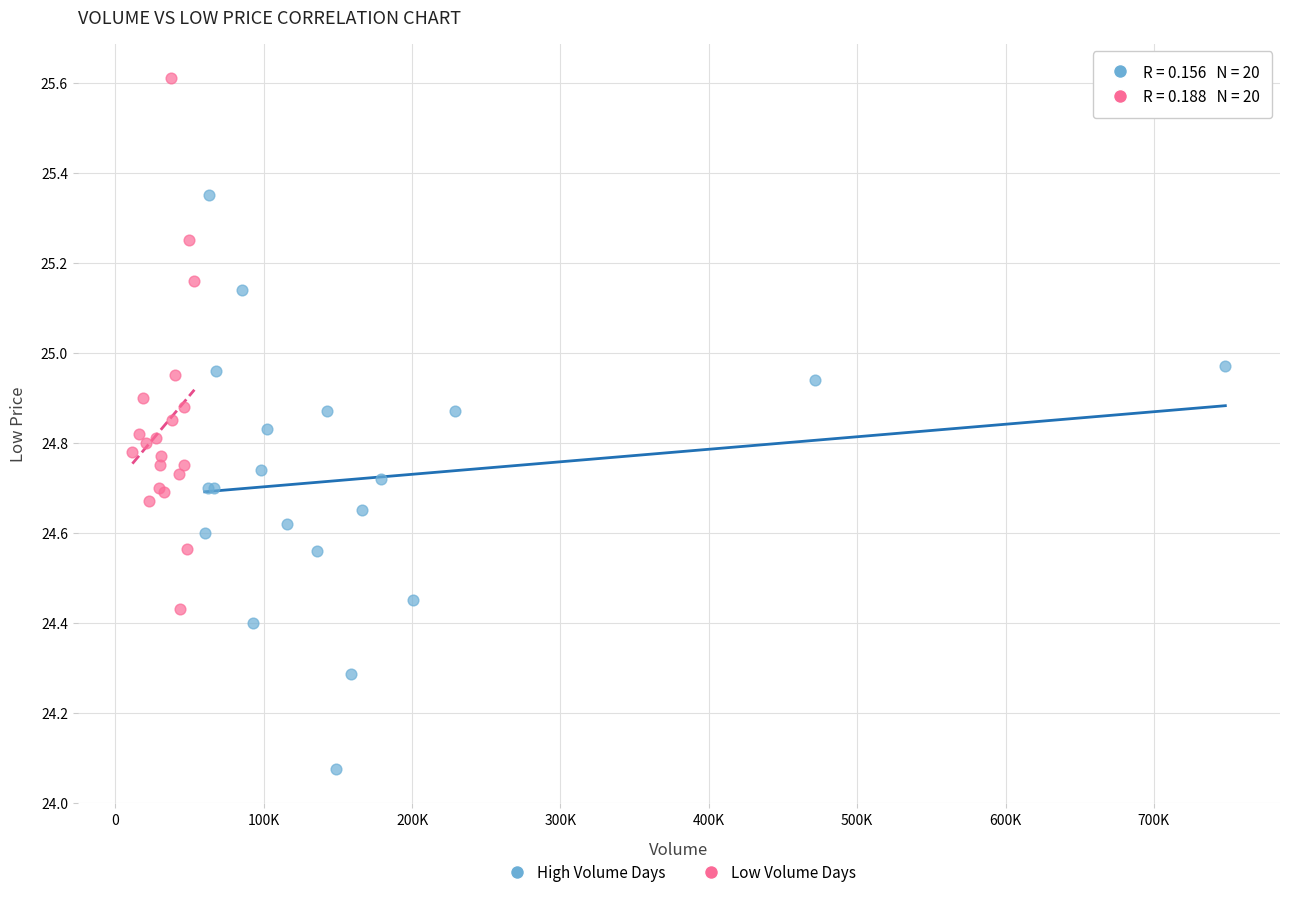

Which series has the largest Y range (max minus min)?

High Volume Days